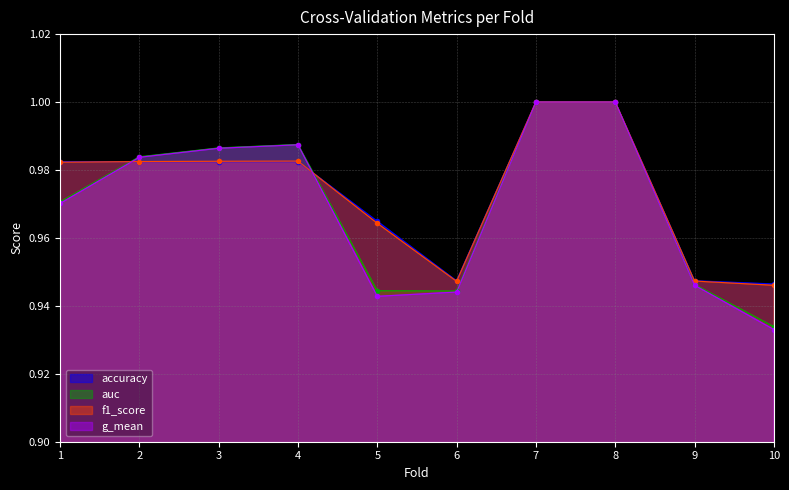

In f1_score, how many points are lower than both neighbors (excluding endpoints)?

1